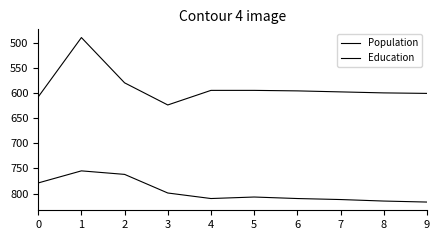

What is the difference between the highest and lowest values at 6?

214